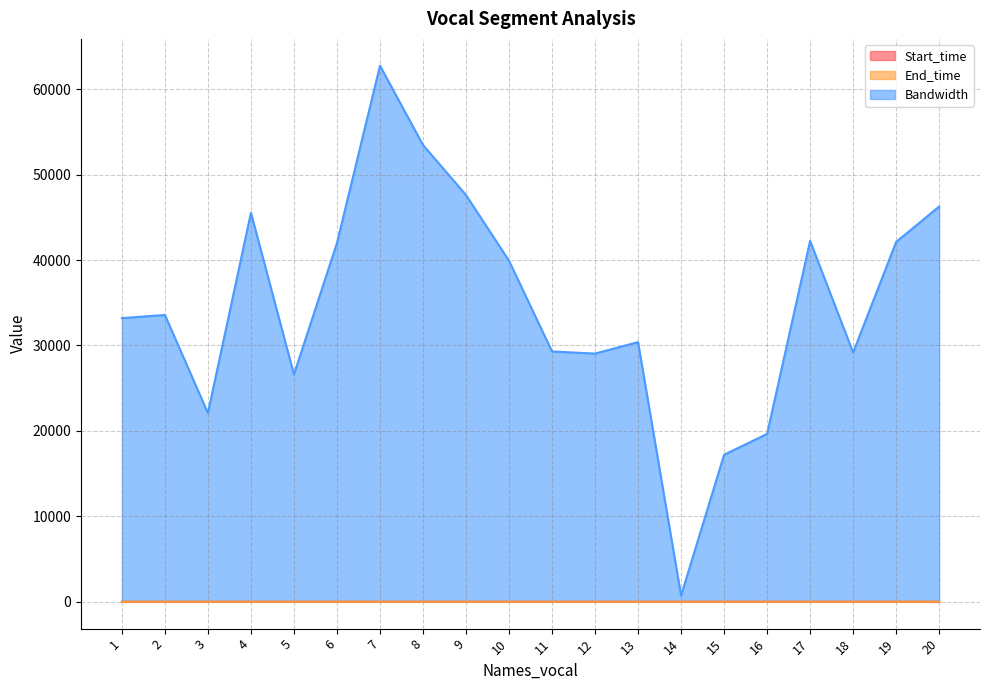

True or false: End_time and Bandwidth cross at least once.

False